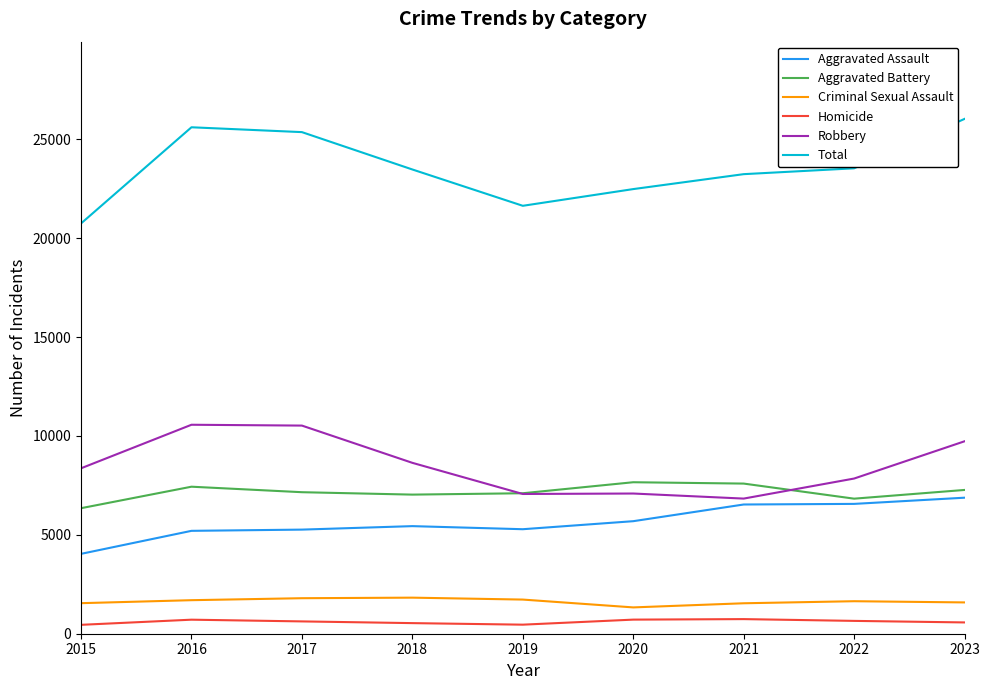

Does the chart display data point markers on the line(s)?

No